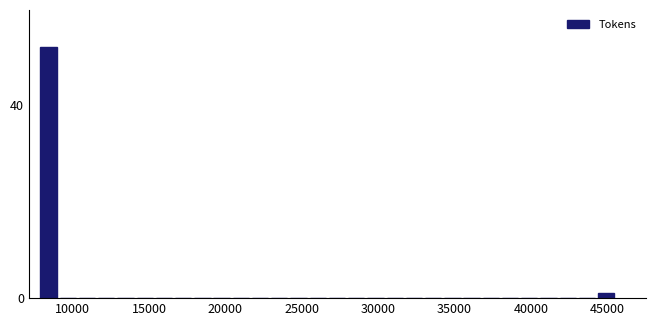

Read against the x-axis, roughly where is the centre of the tallest bar?

8500